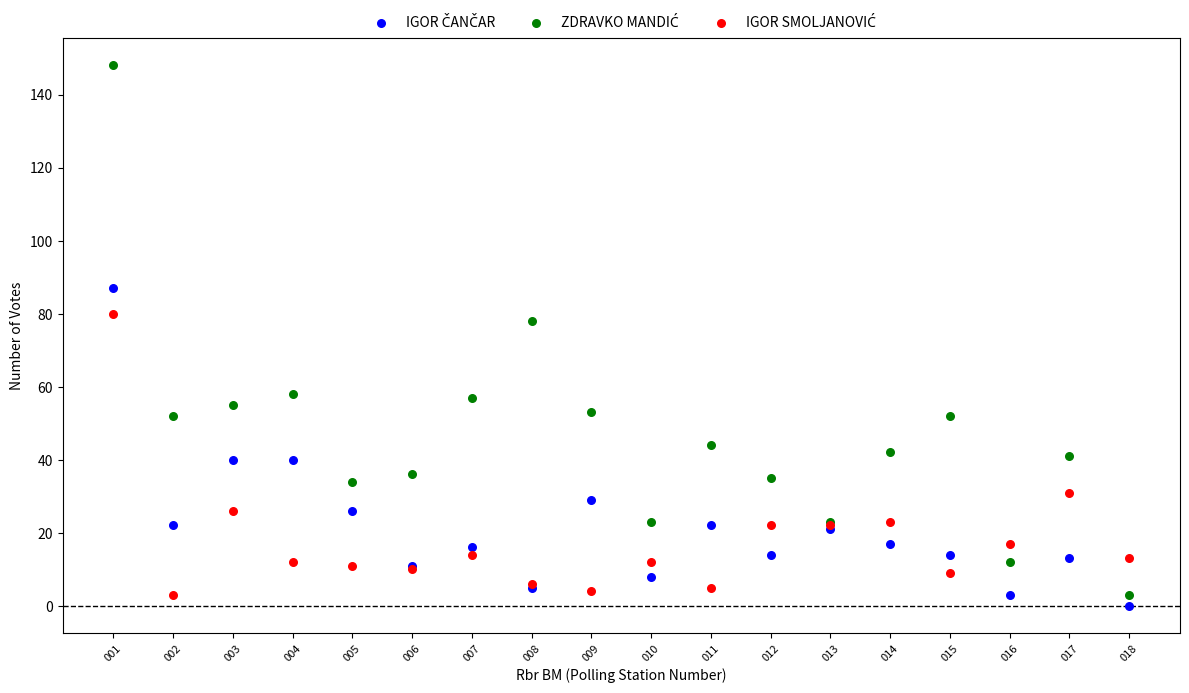

What is the X range (max minus min) for the scatter plot?

17